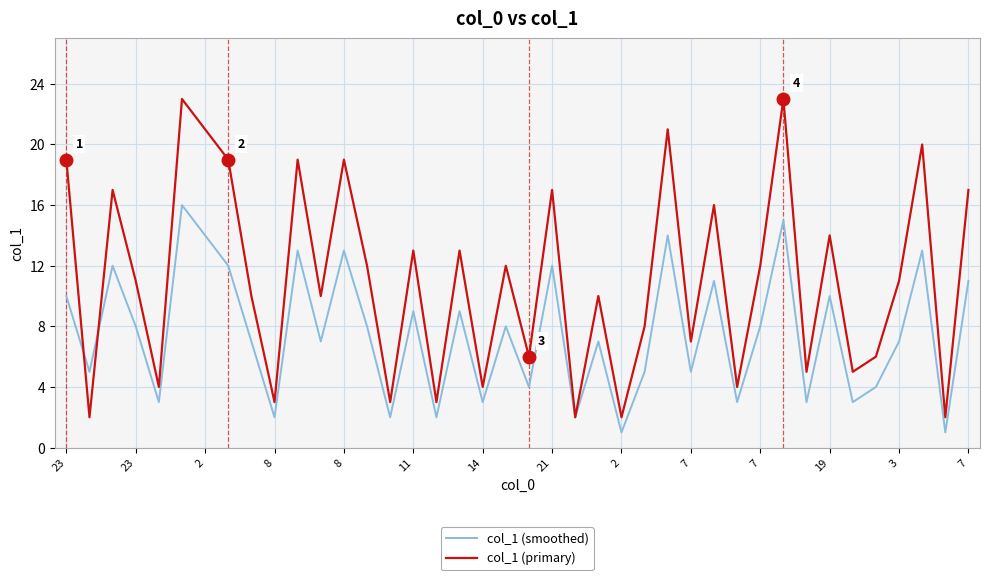

In col_1 (primary), how many points are lower than both neighbors (excluding endpoints)?

15